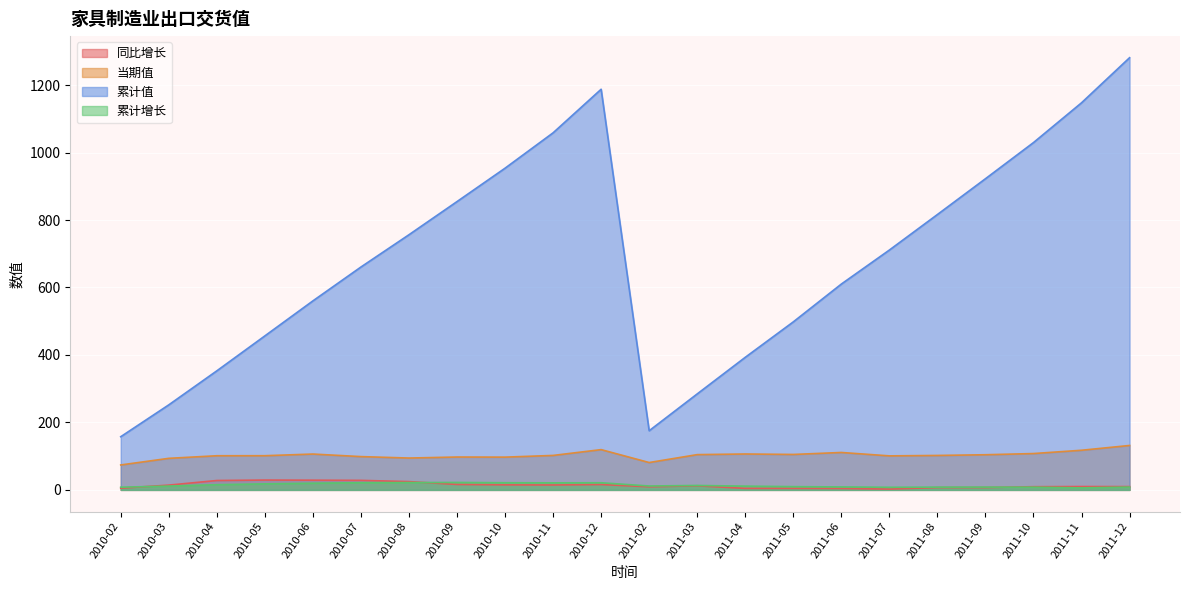

At which category is the sum across all series the highest?

2011-12